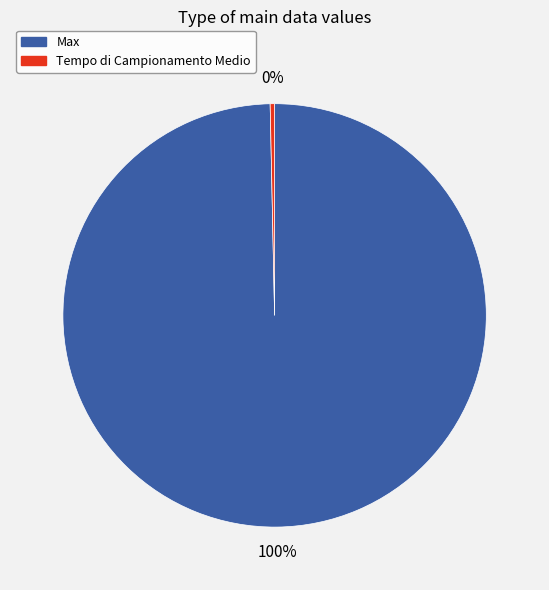

Is it true that Max is 100% of the pie?

True